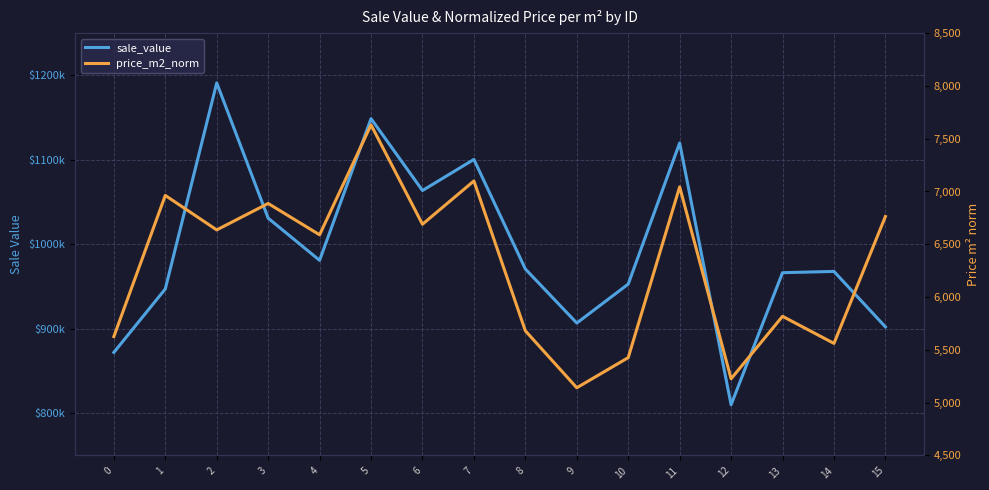

Rank the series by their average value, from highest to lowest.

sale_value, price_m2_norm